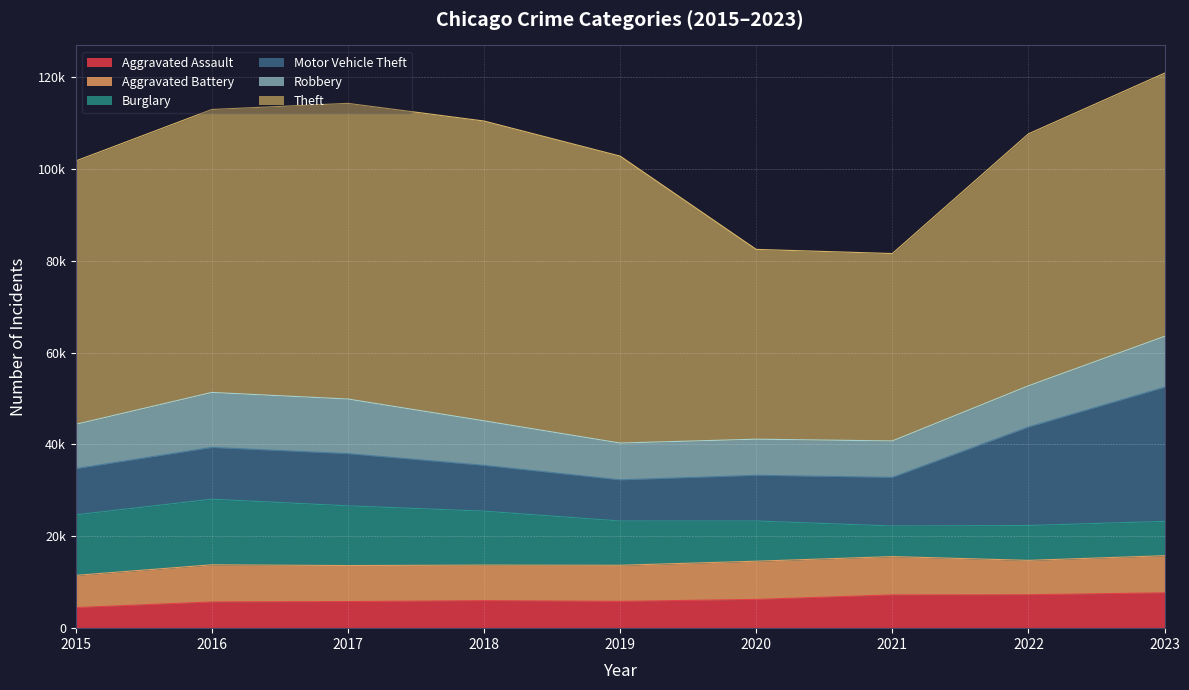

What is the value of the Robbery point at the 5th from the left?

7995